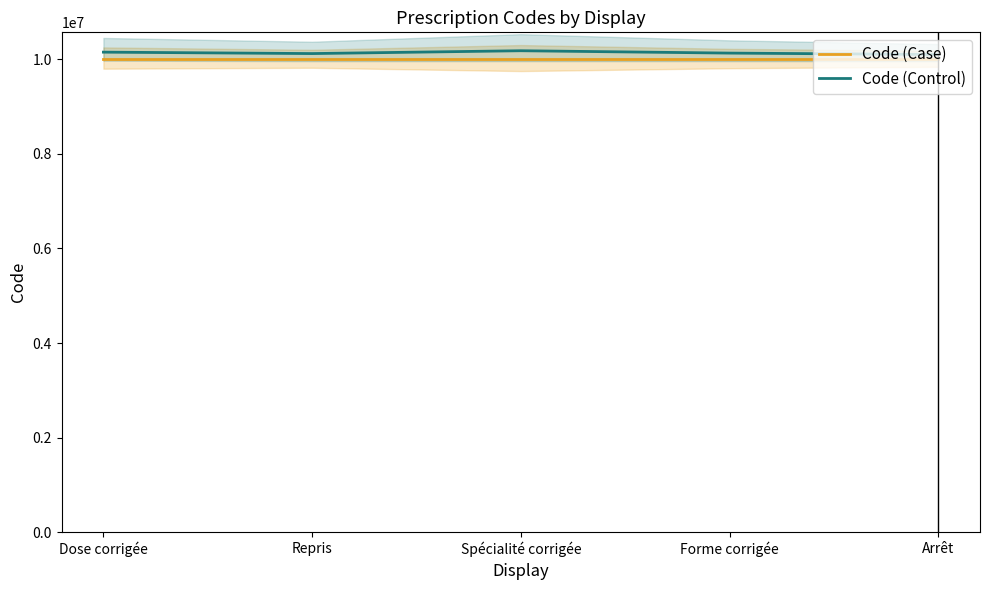

What are all the series names shown in the legend?

Code (Case), Code (Control)